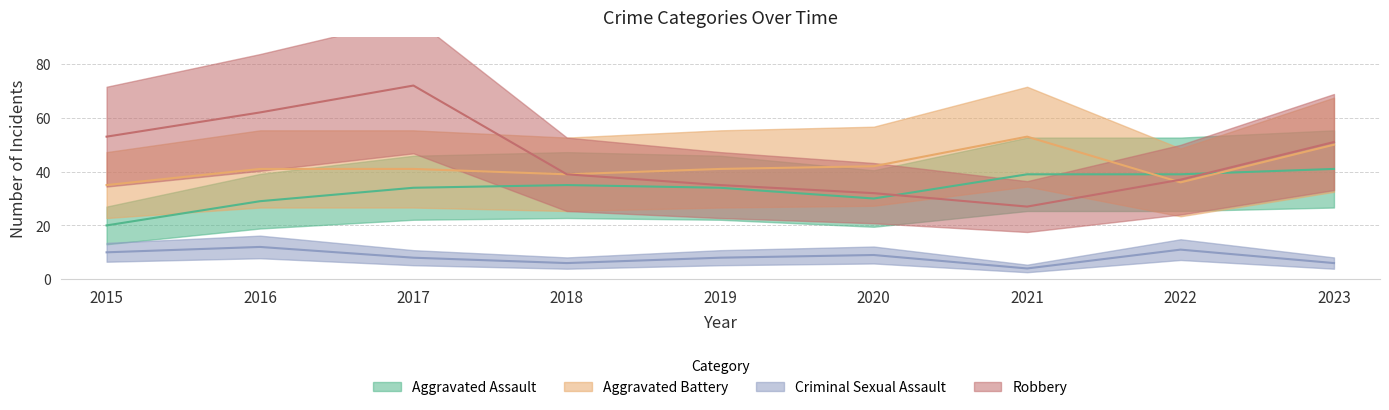

Is the value of Aggravated Battery at 2020 greater than the value of Robbery at 2015?

No